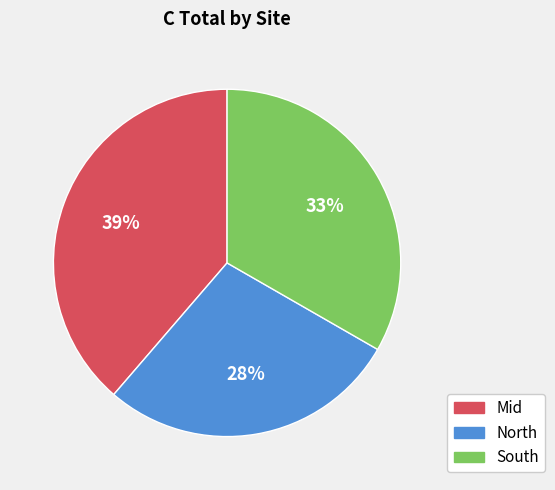

To the nearest percent, what is the difference between the largest and smallest slice percentages?

11%